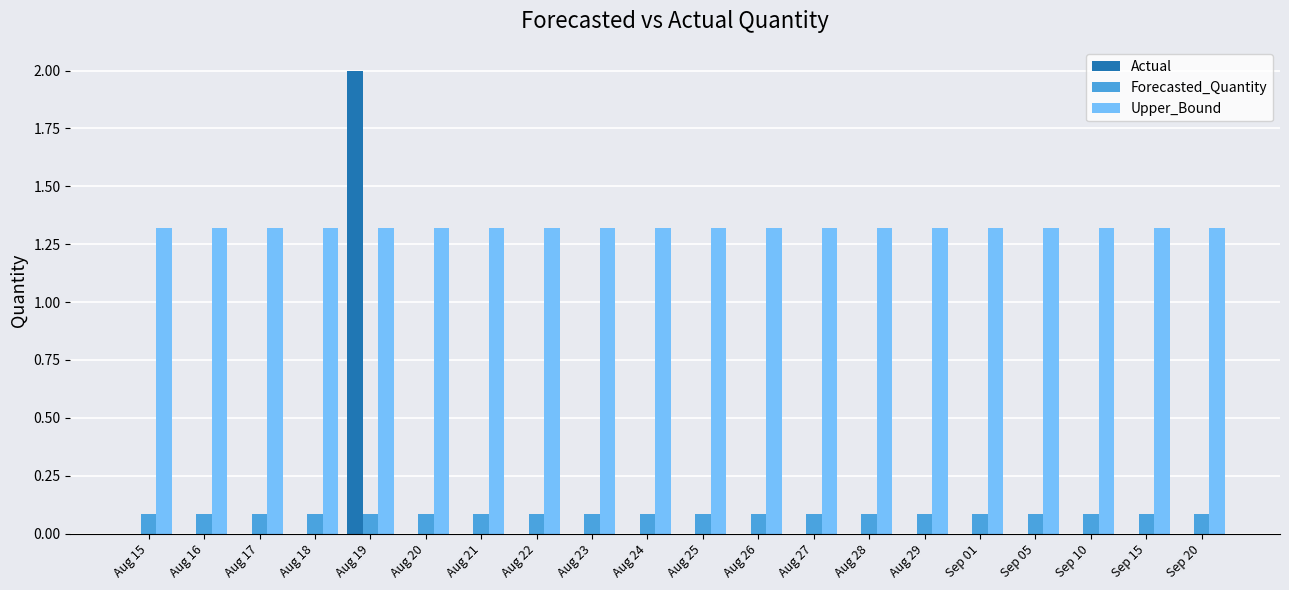

Read the Forecasted_Quantity value at Aug 27.

0.1